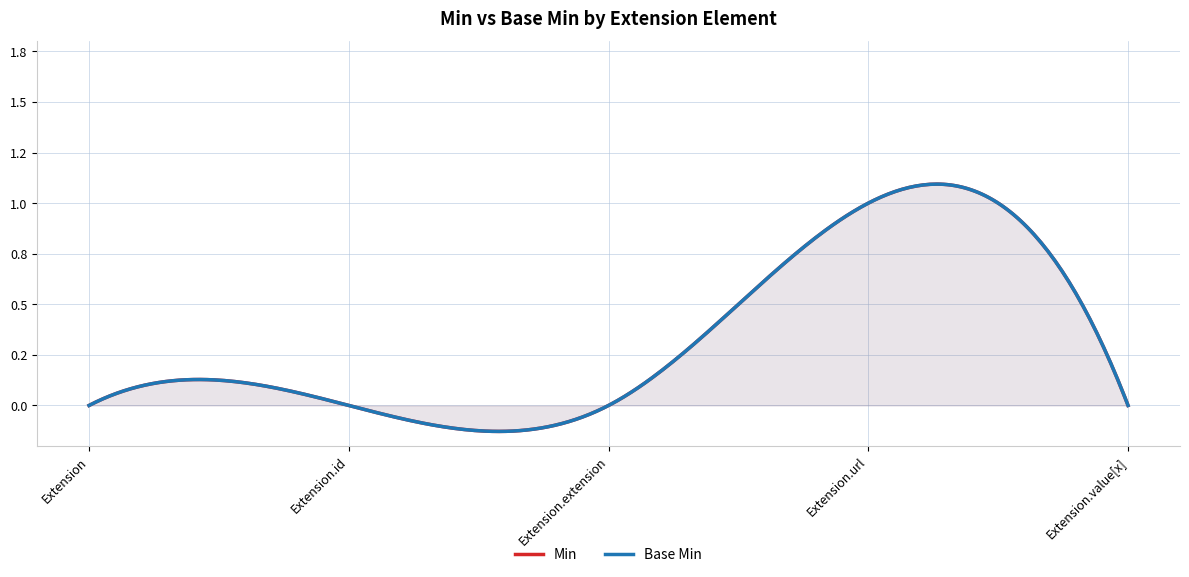

What is the label of the 2nd point from the right?

Extension.url